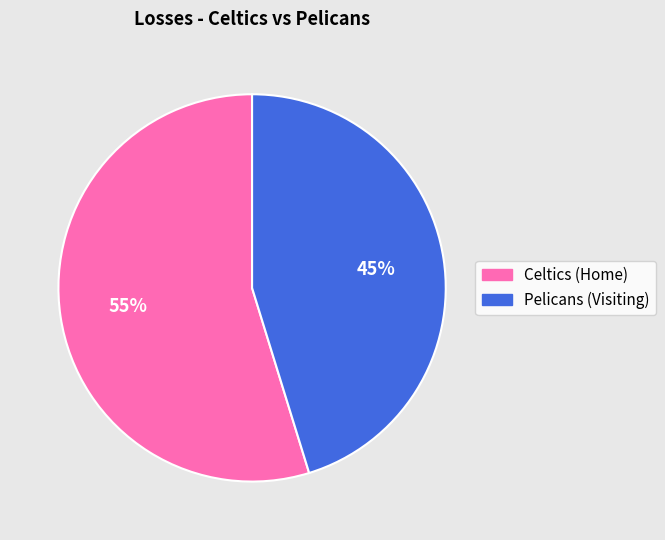

Which category has the biggest portion of the pie?

Celtics (Home)